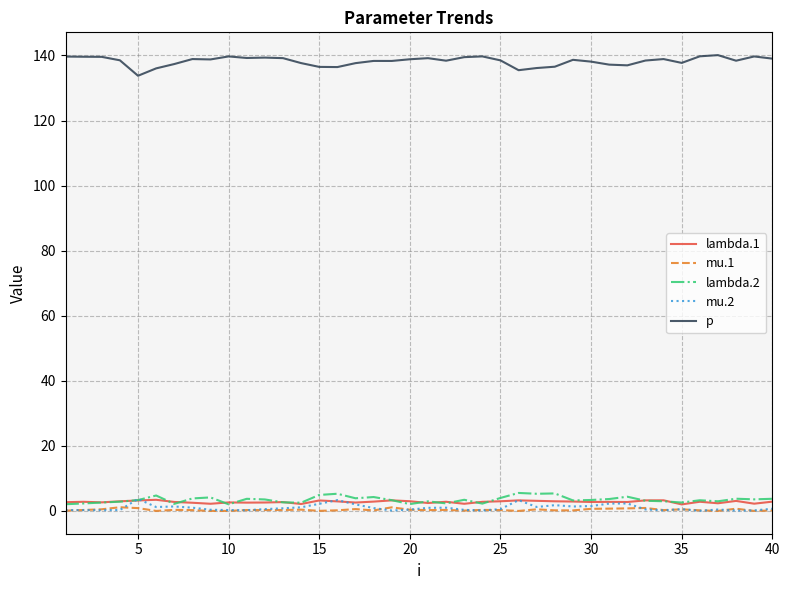

True or false: p and mu.1 cross at least once.

False